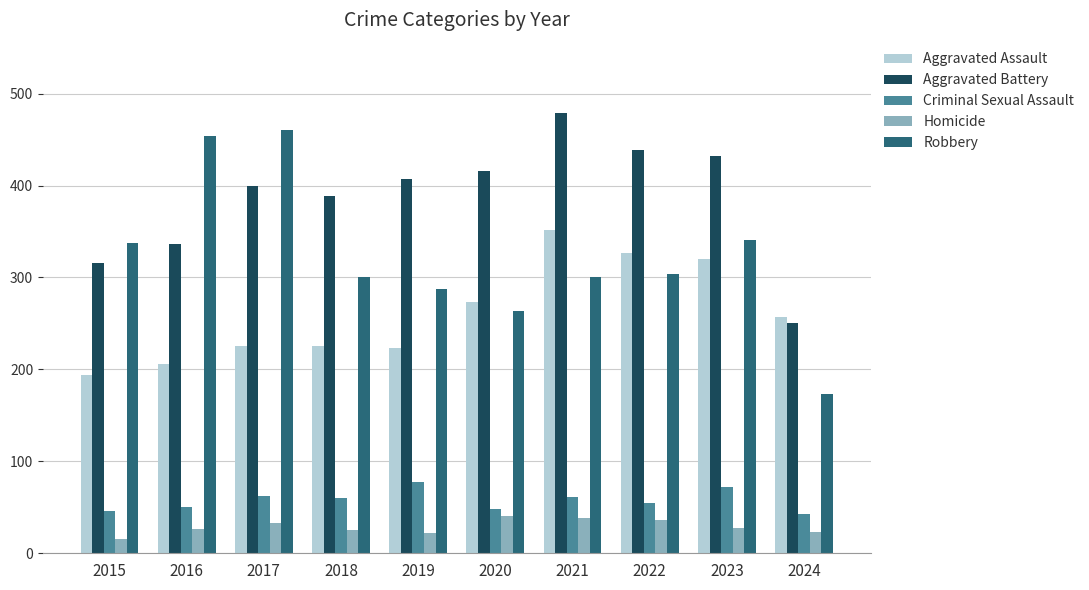

Between 2022 and 2024, which series saw the biggest shift?

Aggravated Battery